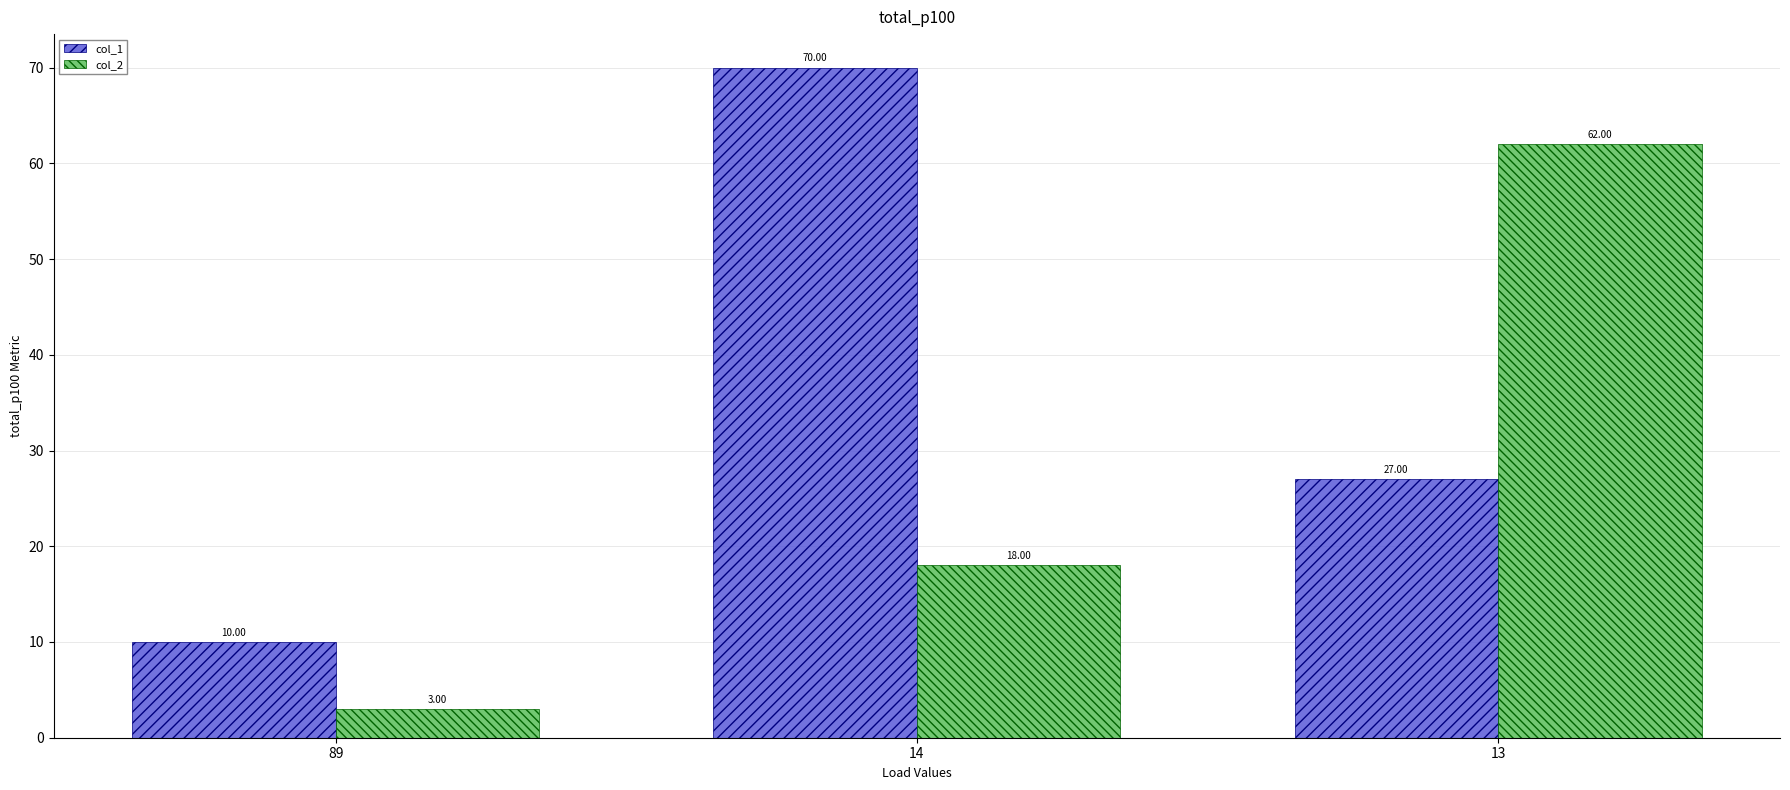

The value of col_2 at 13 is 20. True or false?

False